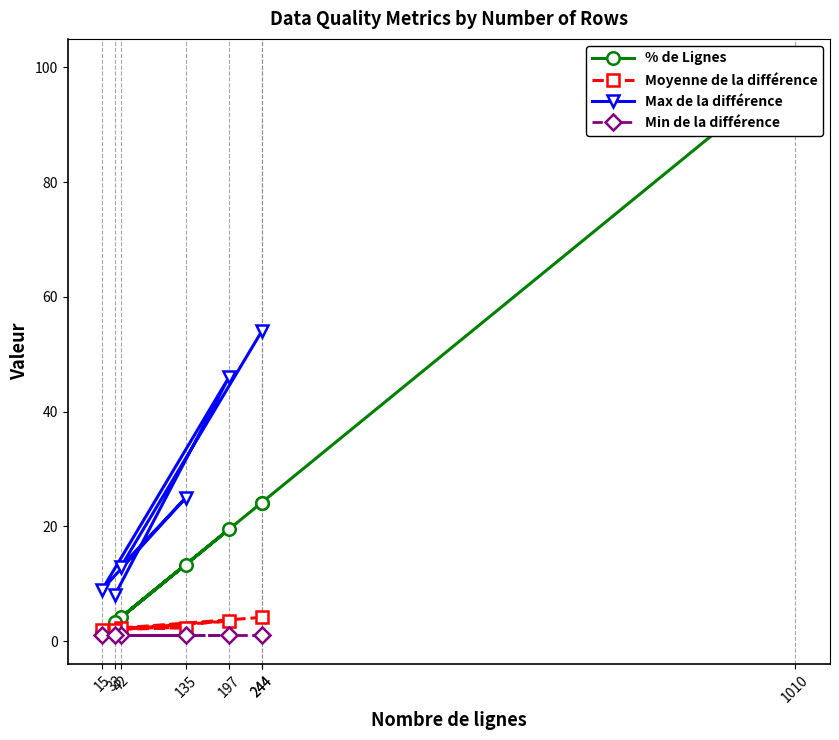

What is the highest value of the Moyenne de la différence series?

4.2